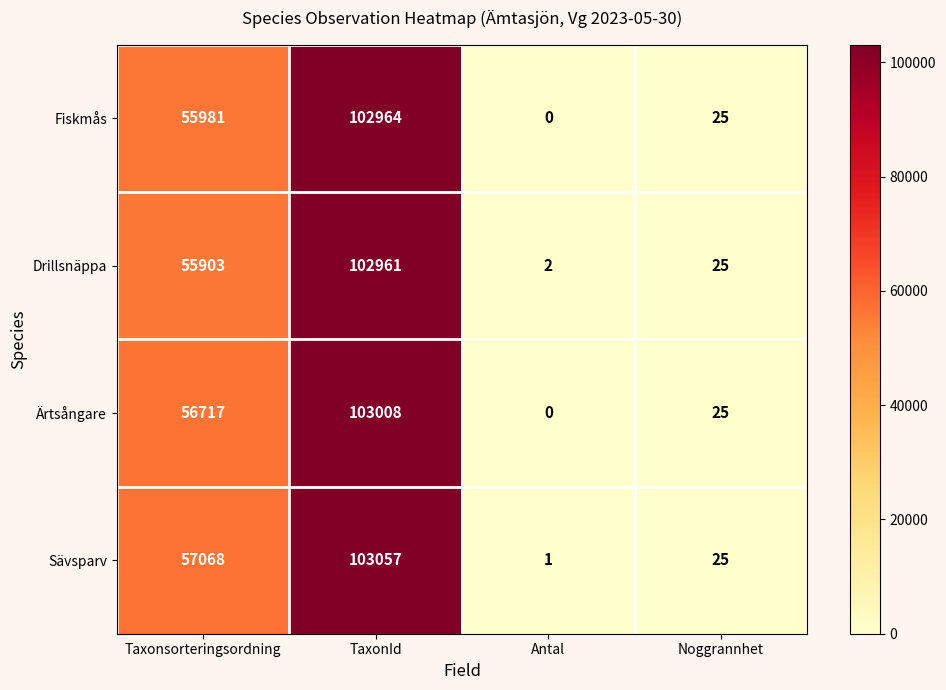

Which label corresponds to the smallest value in the chart?

Antal